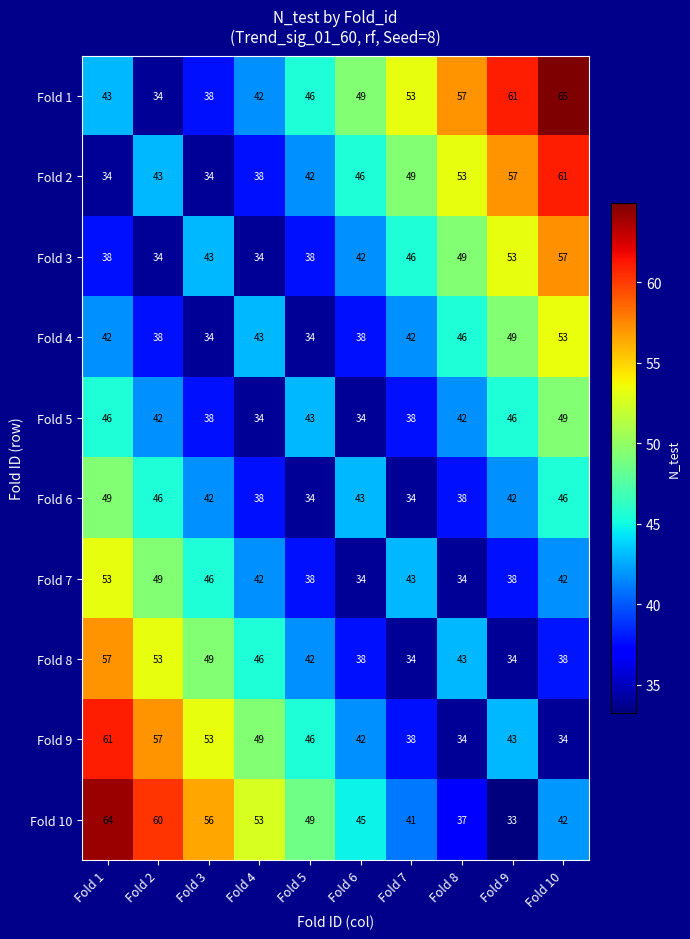

True or false: Fold 2 has a value of 26 at Fold 9.

False